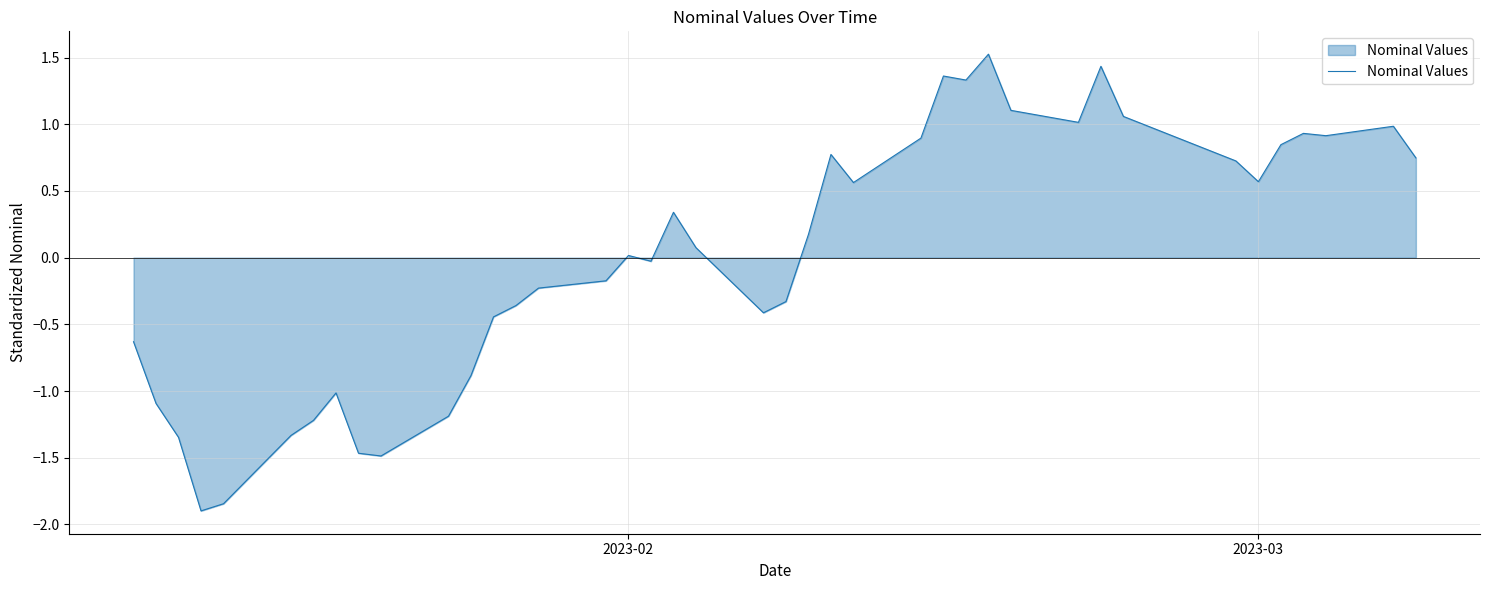

Does the chart display data point markers on the line(s)?

No